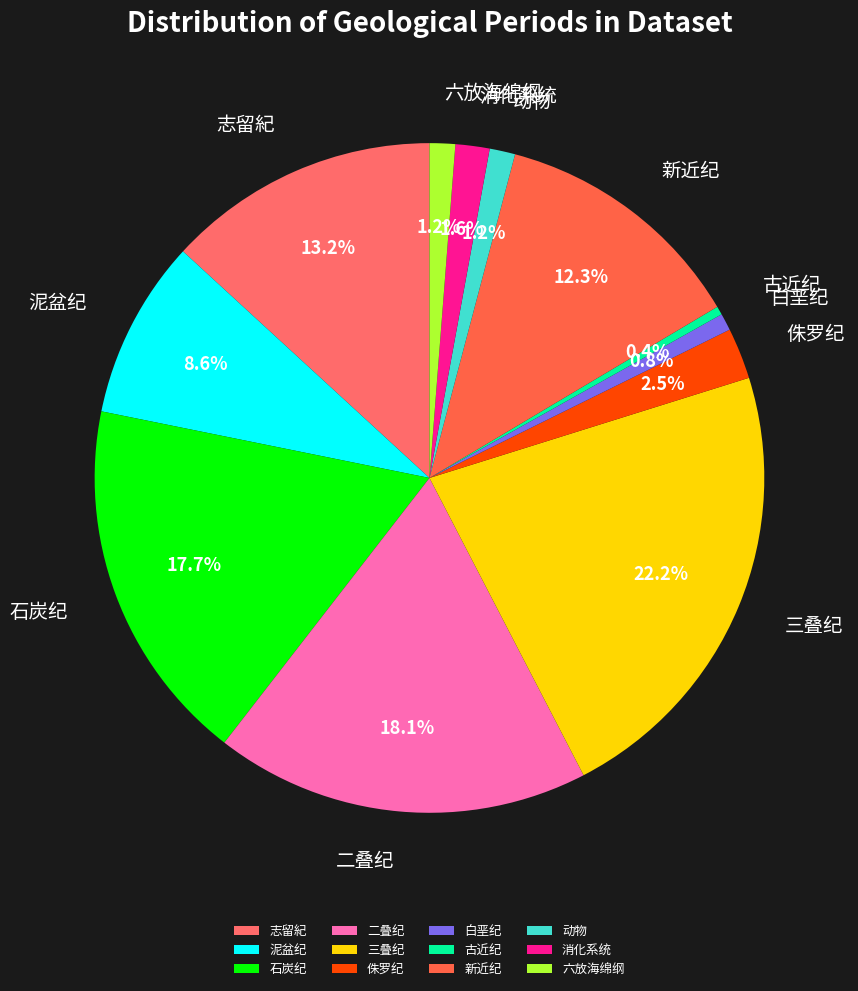

Is there any slice that represents more than half of the pie?

No